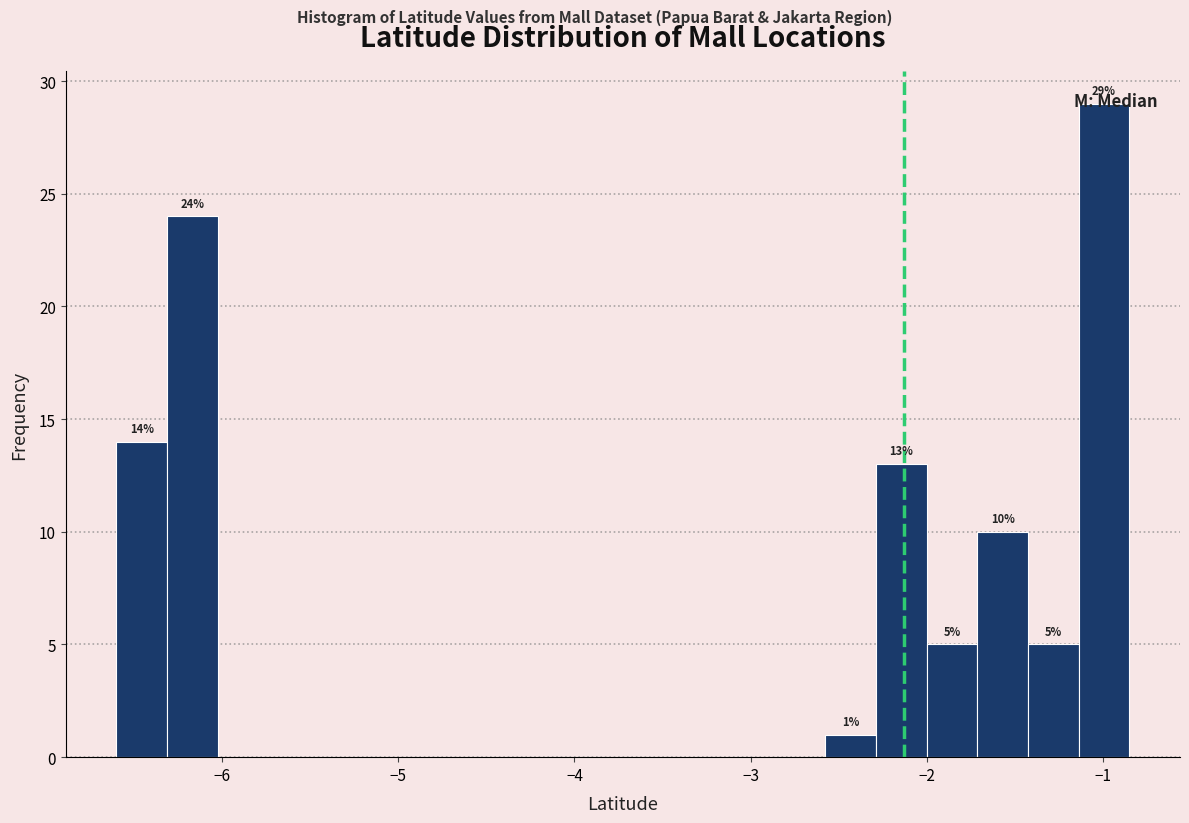

Read against the x-axis, roughly where is the centre of the tallest bar?

-1.0